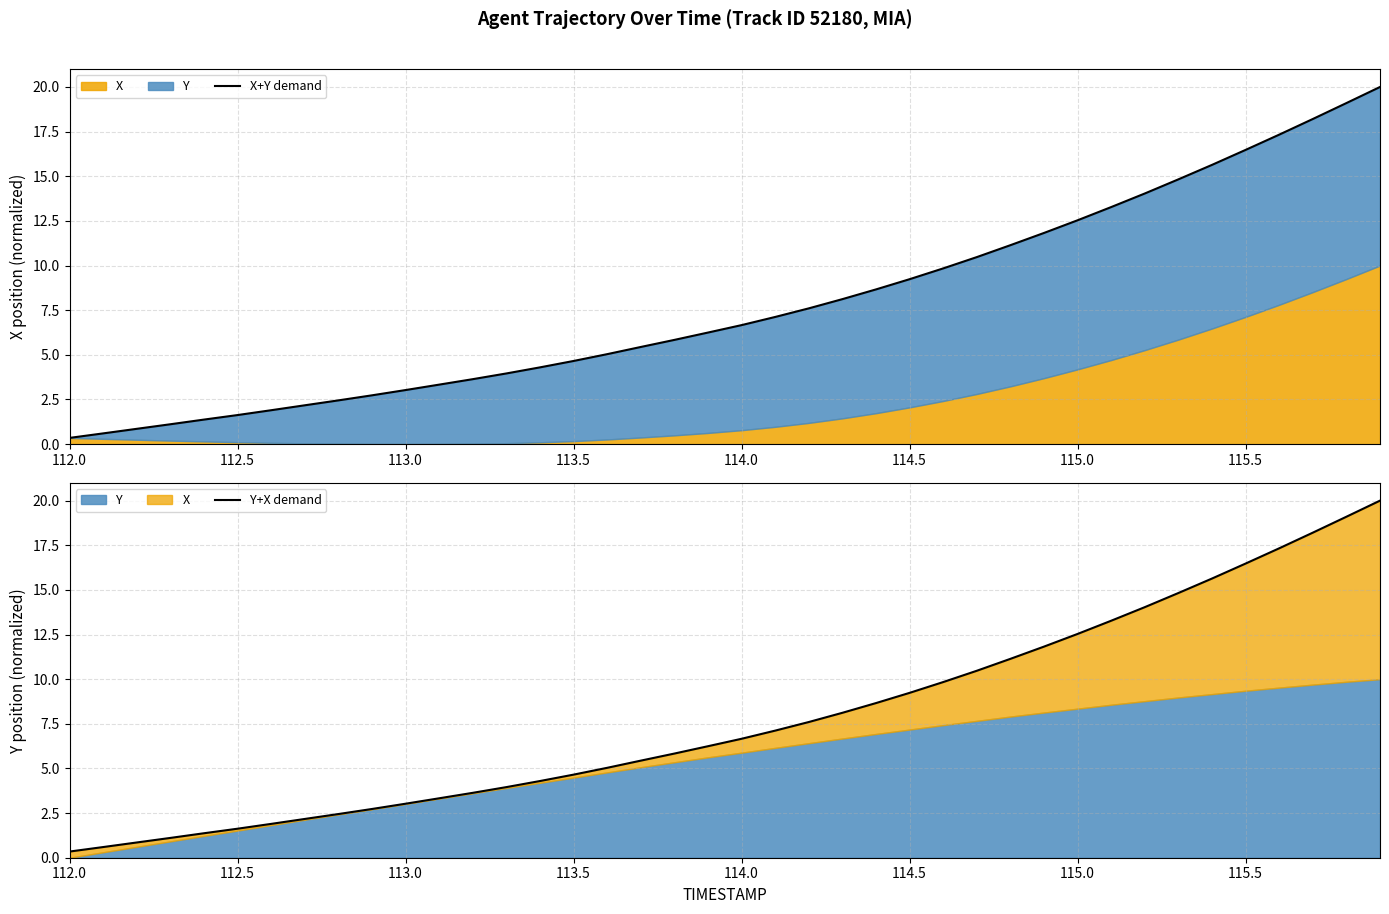

At how many categories does at least one series exceed 8?

17